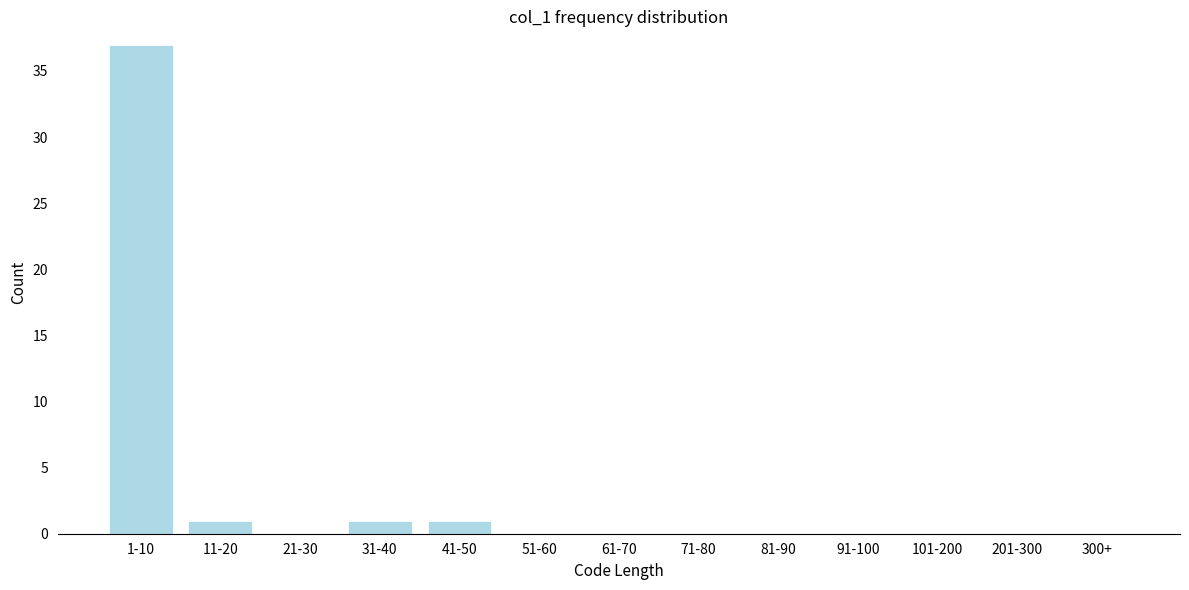

Reading left to right, what are all the values shown in this chart?

1-10=37	11-20=1	21-30=0	31-40=1	41-50=1	51-60=0	61-70=0	71-80=0	81-90=0	91-100=0	101-200=0	201-300=0	300+=0